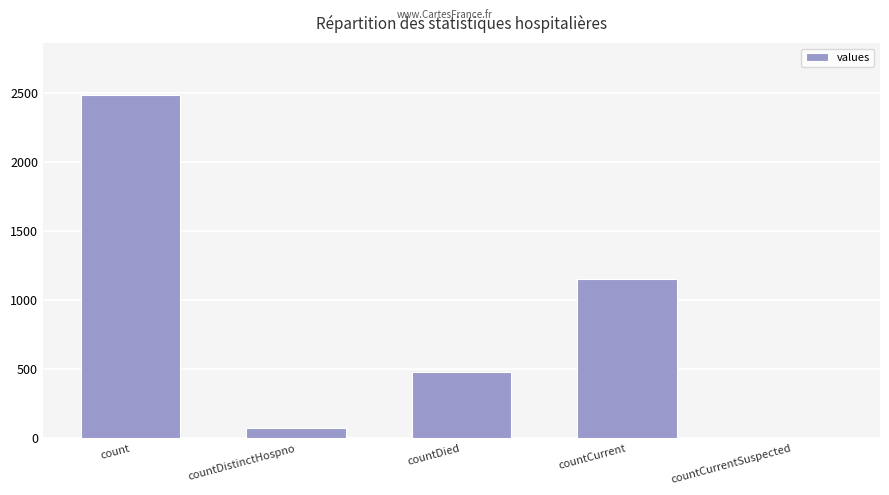

The chart shows a value of 74 at countDistinctHospno. True or false?

True